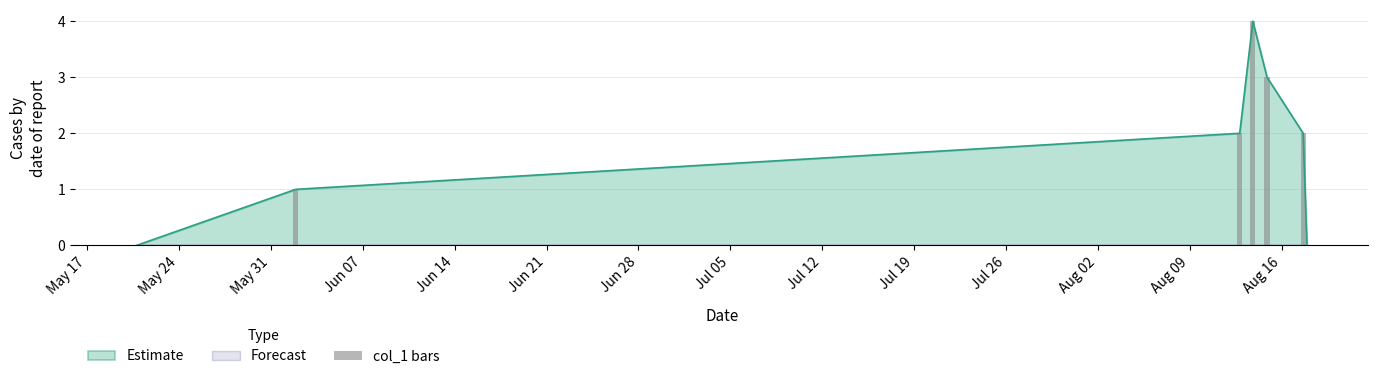

What is the highest value of the Estimate series?

4